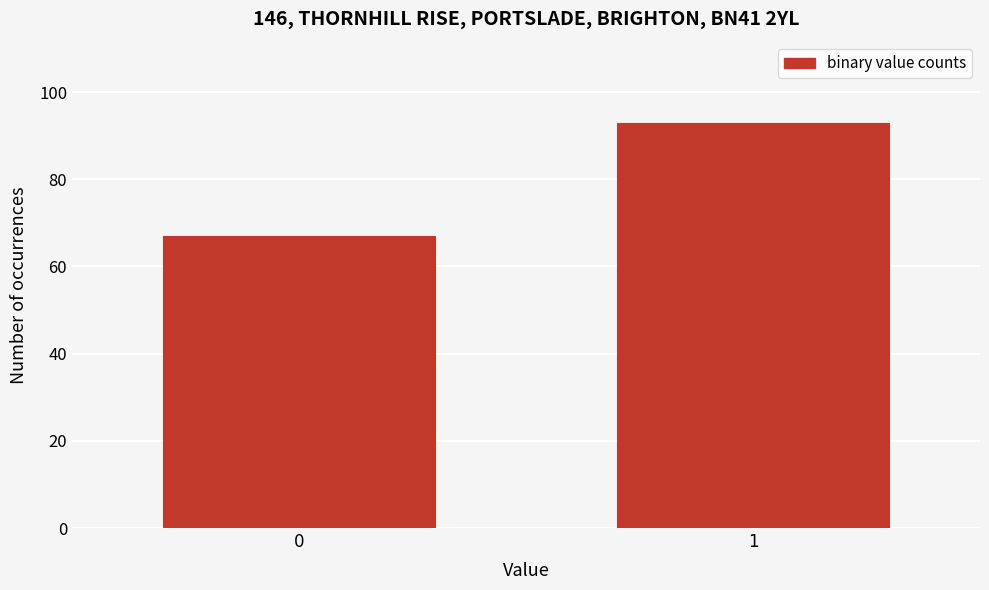

Reading left to right, extract all data points from this chart.

0=67	1=93